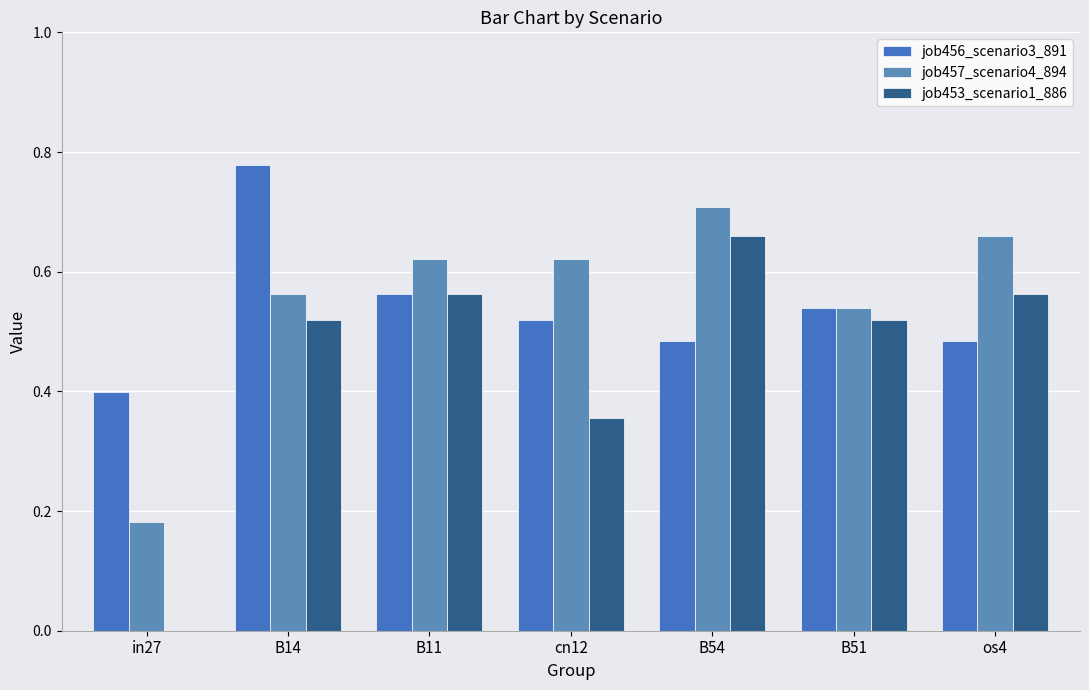

True or false: job456_scenario3_891 has a value of 0.4 at in27.

True